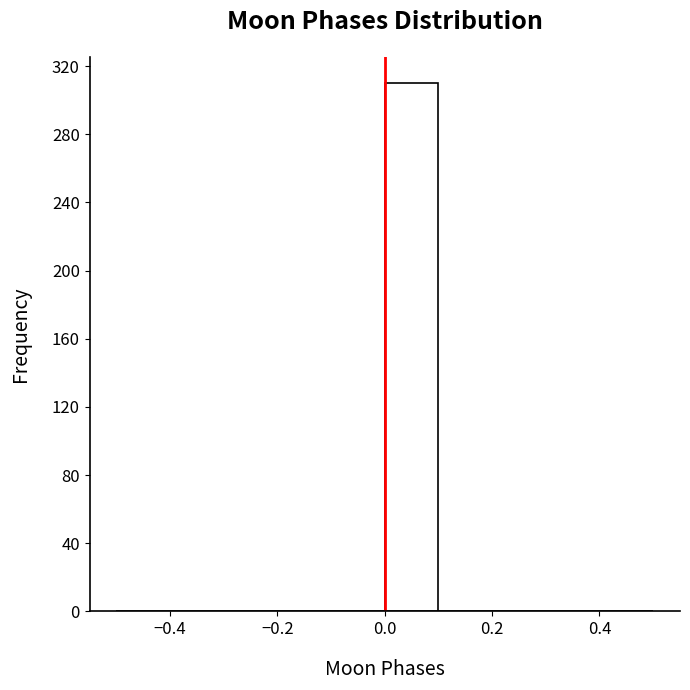

Reading left to right, list every bar in this chart as the range it spans on the x-axis followed by its height. The values are not printed on the chart, so give them approximately, as read against the axis.

-0.5 to -0.4: 0
-0.4 to -0.3: 0
-0.3 to -0.2: 0
-0.2 to -0.1: 0
-0.1 to 0.0: 0
0.0 to 0.1: 310
0.1 to 0.2: 0
0.2 to 0.3: 0
0.3 to 0.4: 0
0.4 to 0.5: 0